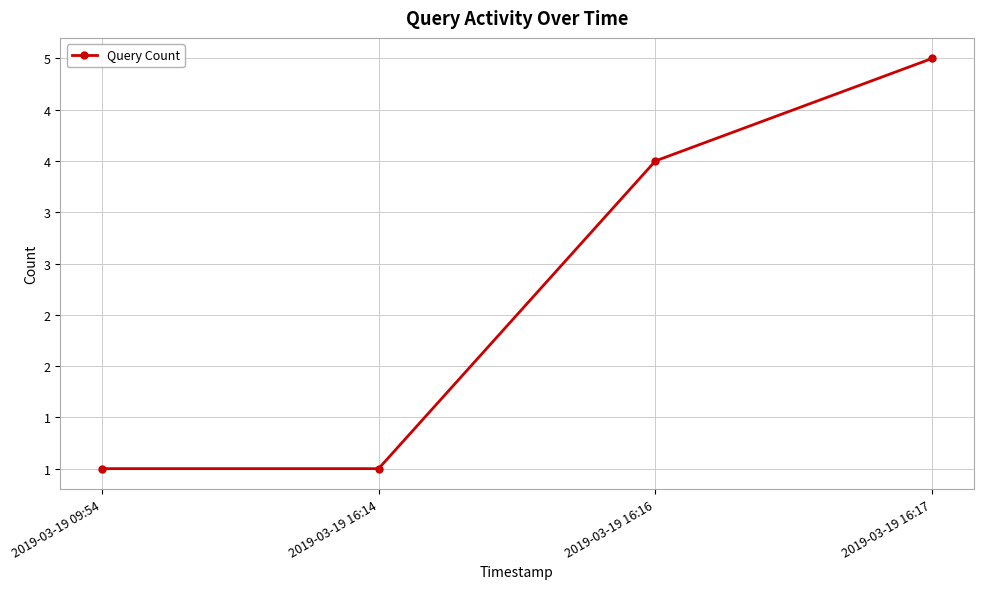

Reading left to right, transcribe all the data shown in this chart.

1	1	4	5